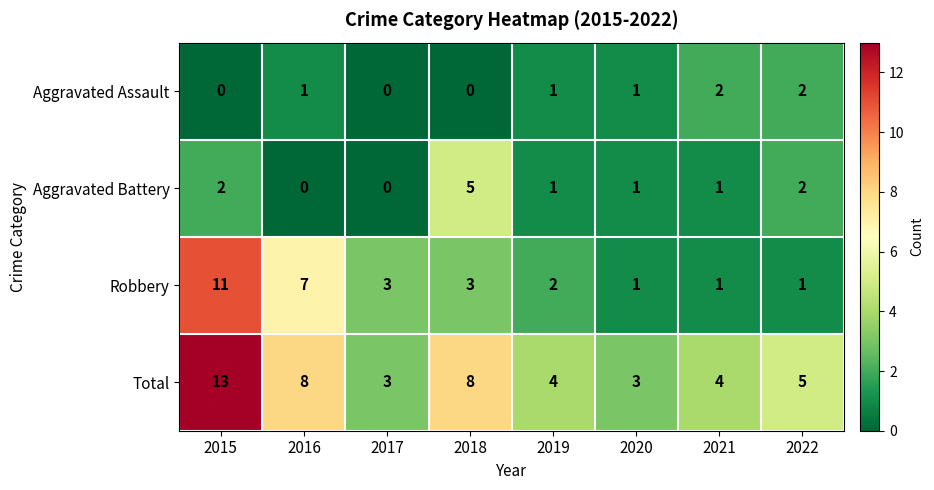

What is the difference between the maximum and second lowest values in the Aggravated Battery series?

5